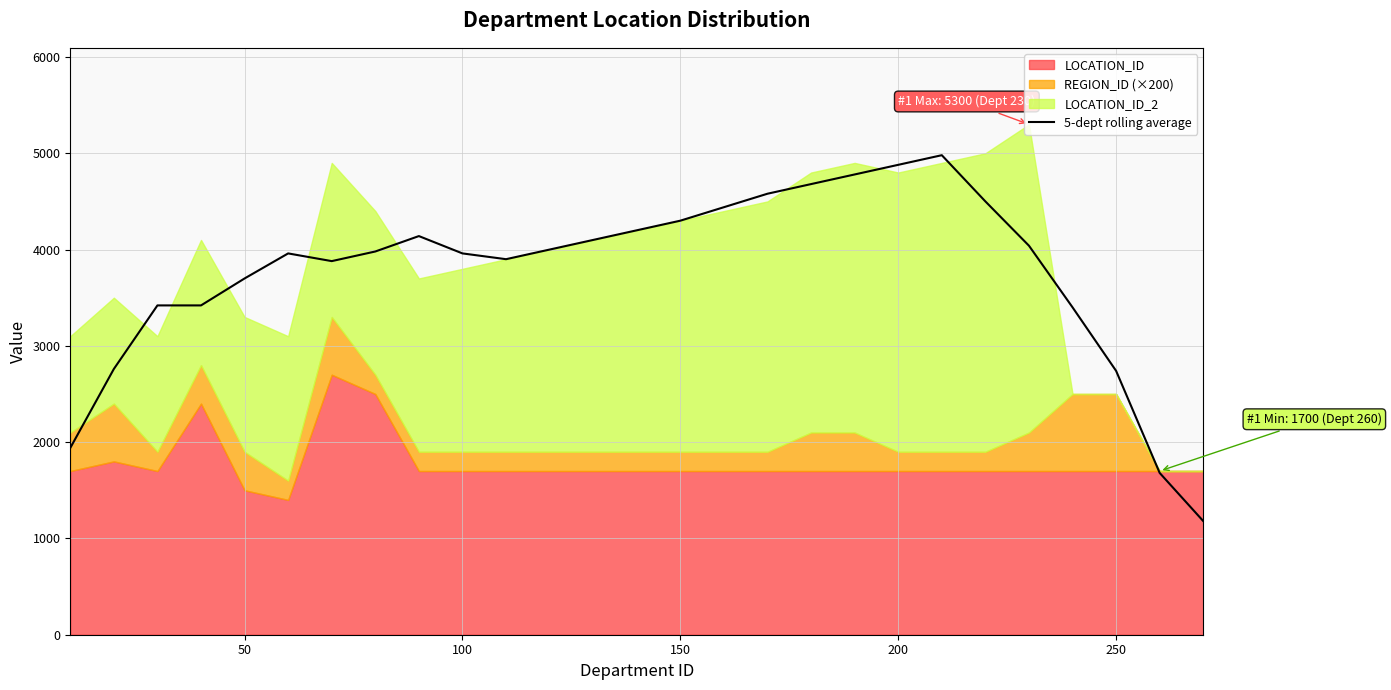

Is it true that 5-dept rolling average equals 2740 at 250?

True